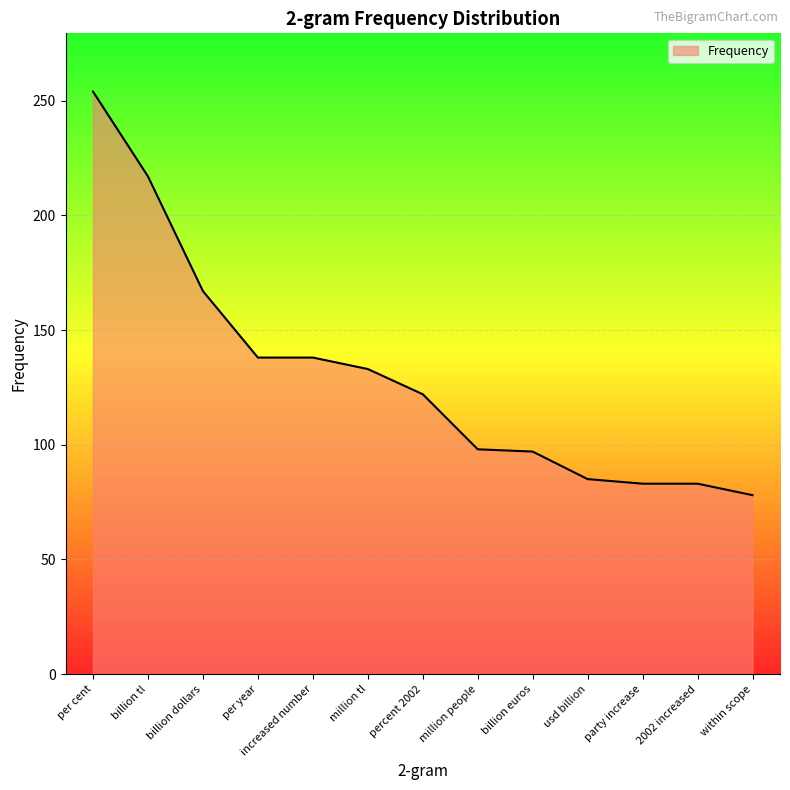

What is the greatest value displayed?

254